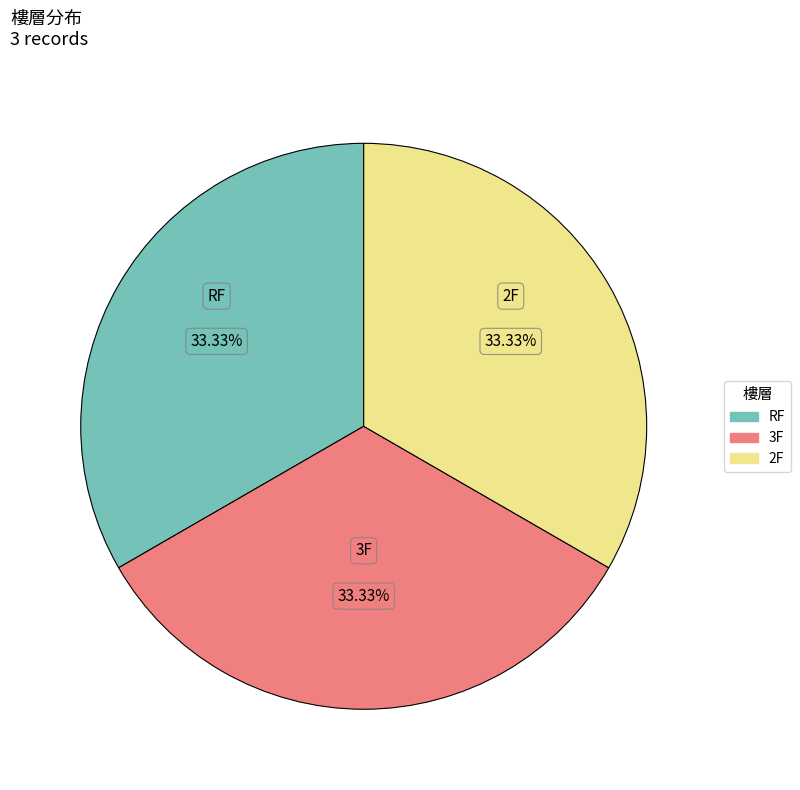

How many slices are in this pie chart?

3